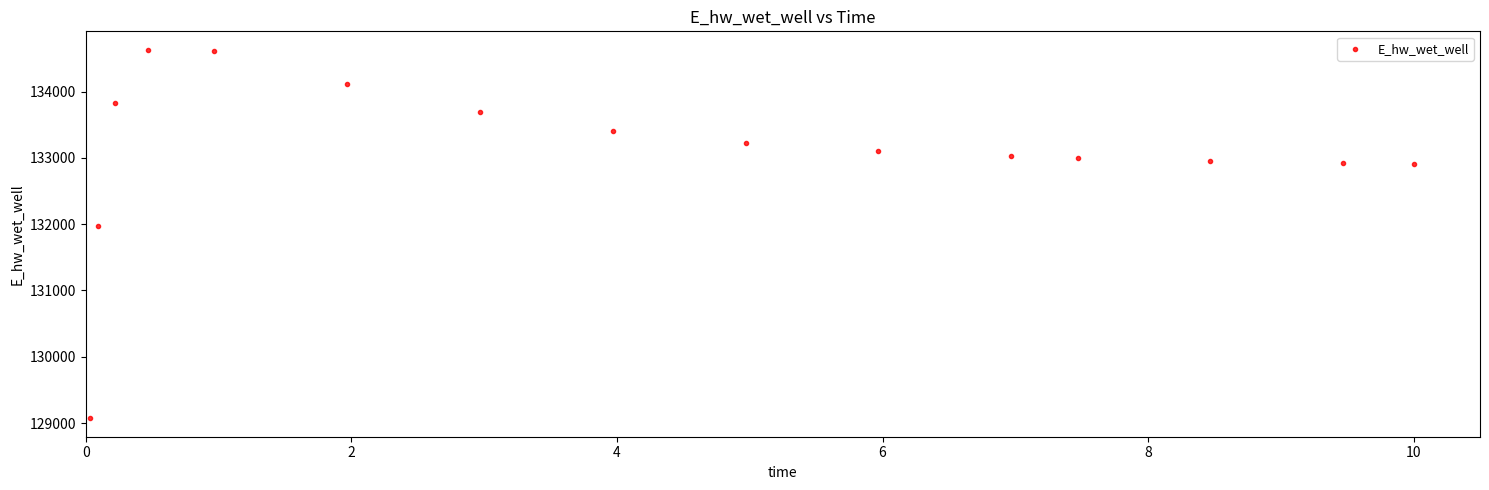

What is the range of Y values (max minus min)?

5559.4